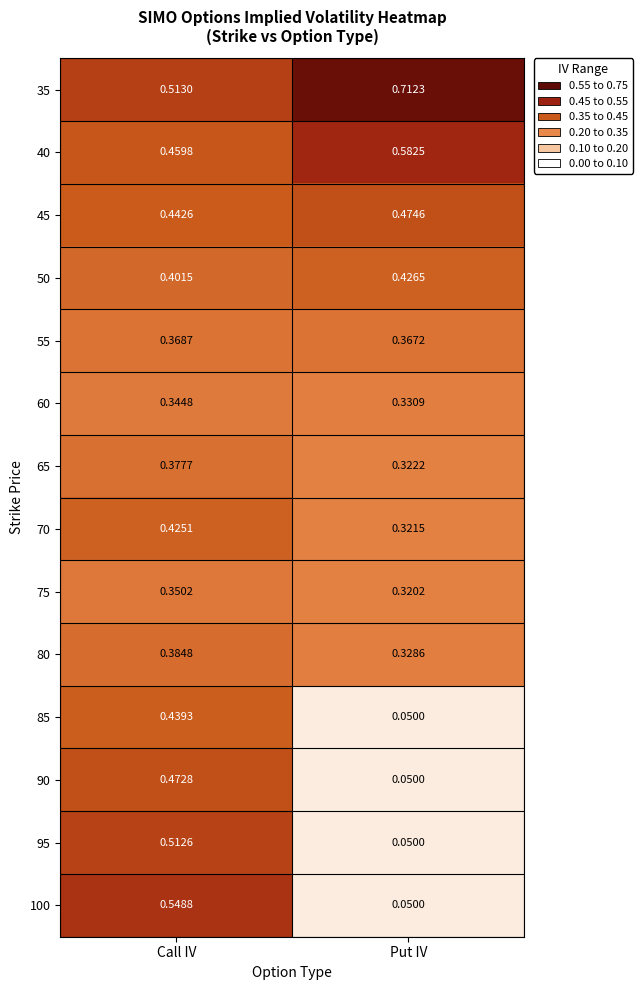

At how many categories does at least one series exceed 0?

2